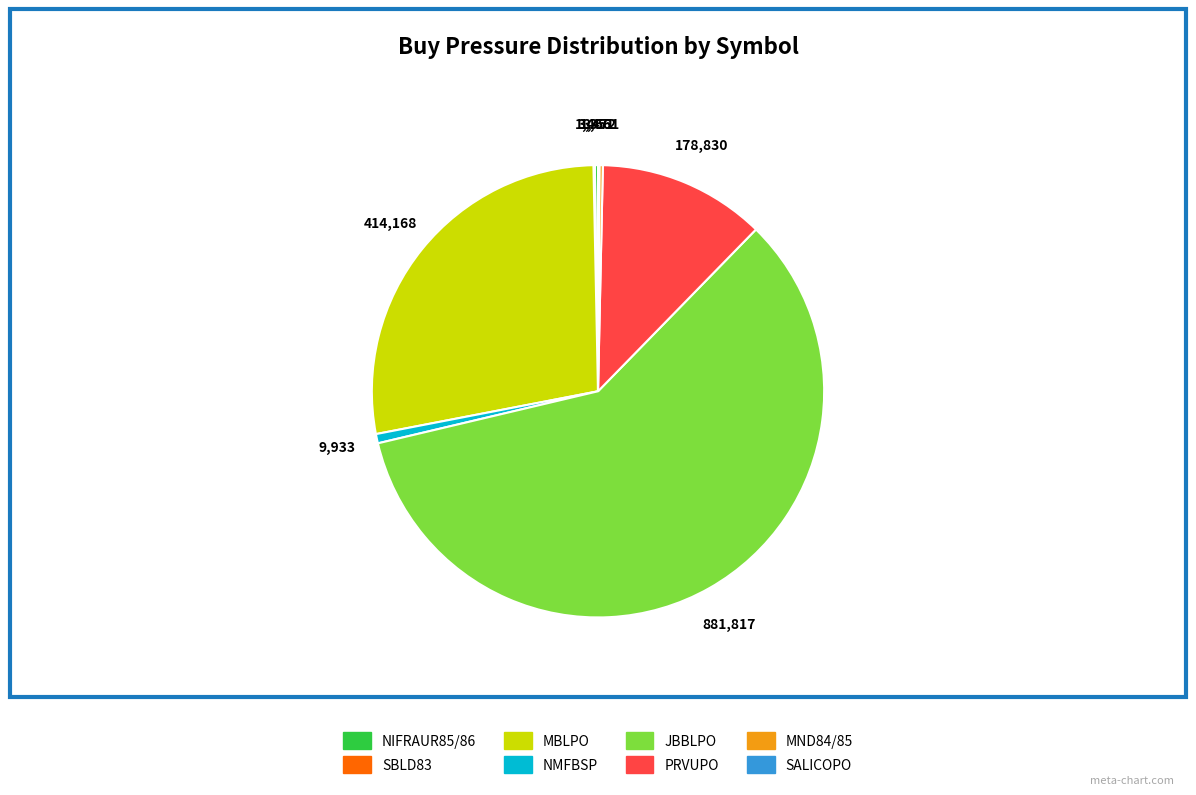

What is the largest slice in the pie chart?

JBBLPO